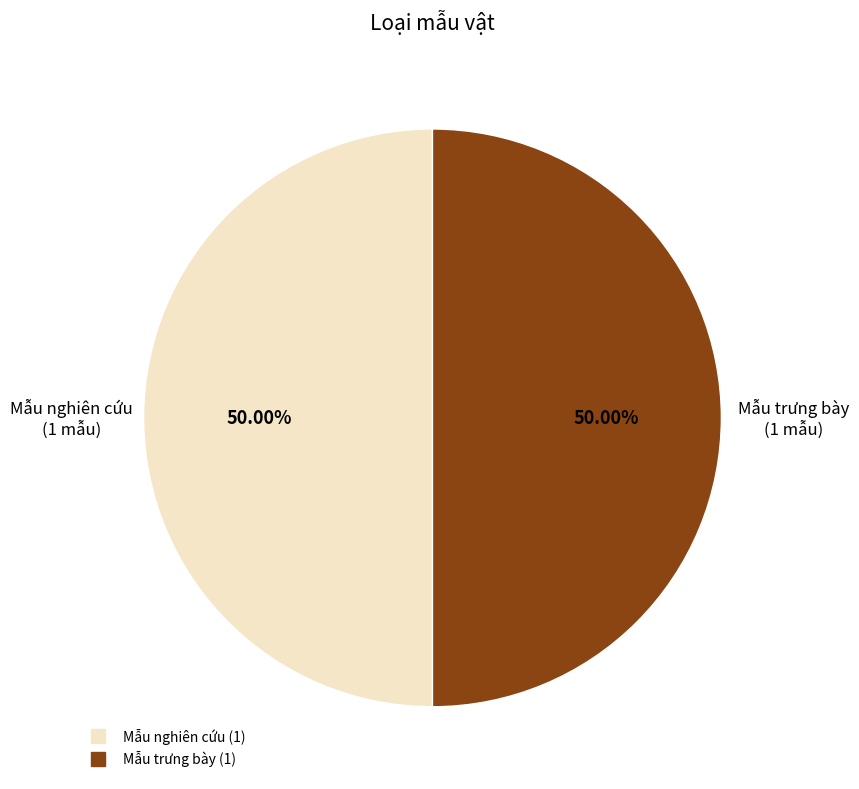

How many slices are in this pie chart?

2